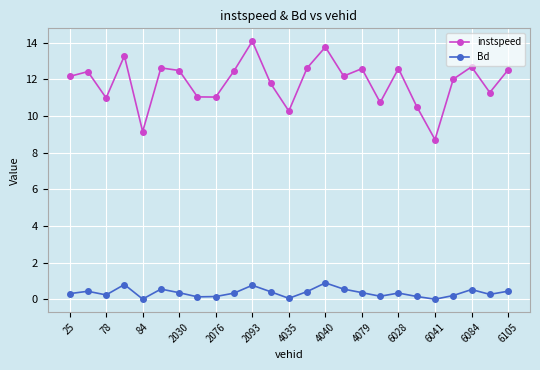

Count the number of data series in this chart.

2